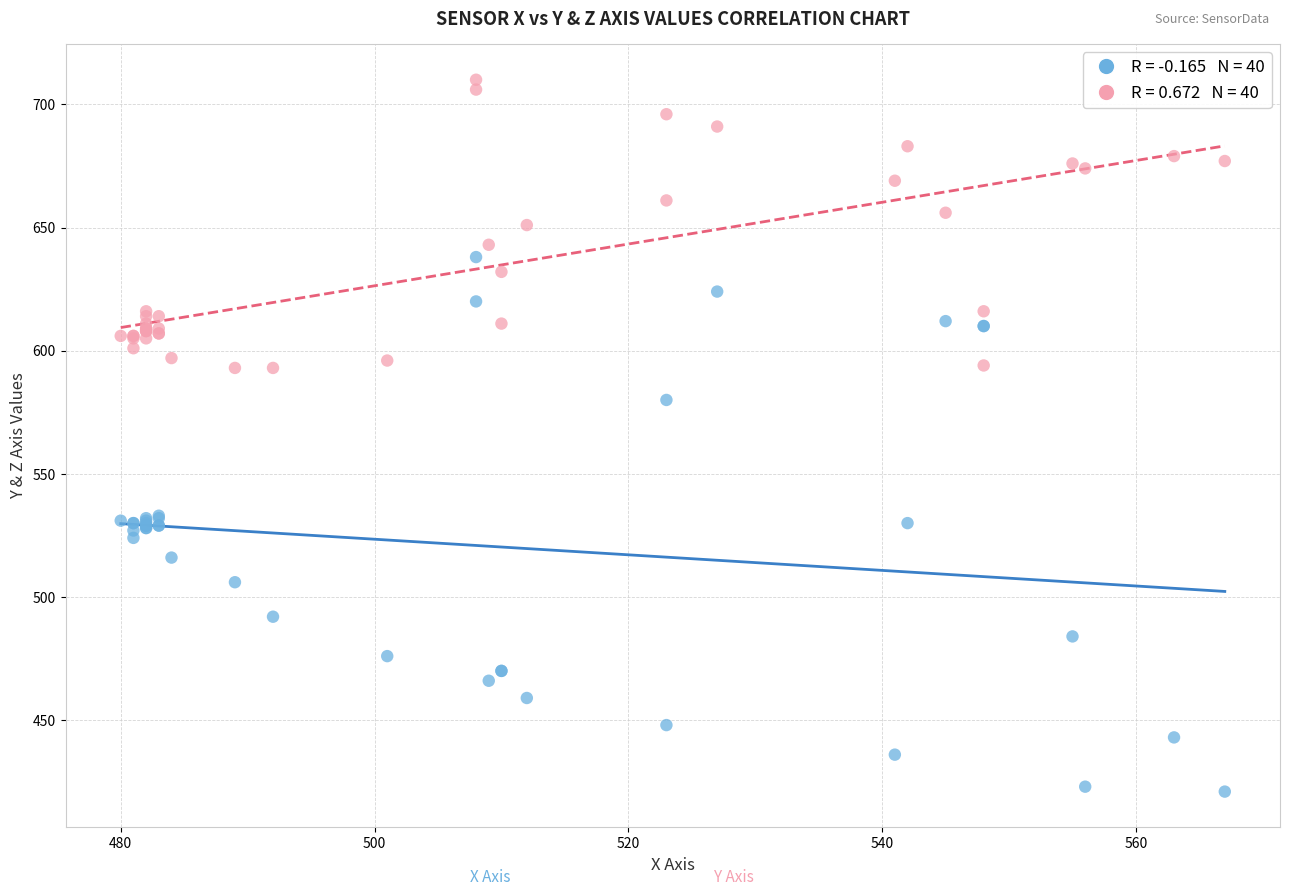

Across all series, what Y value is closest to 565?

580